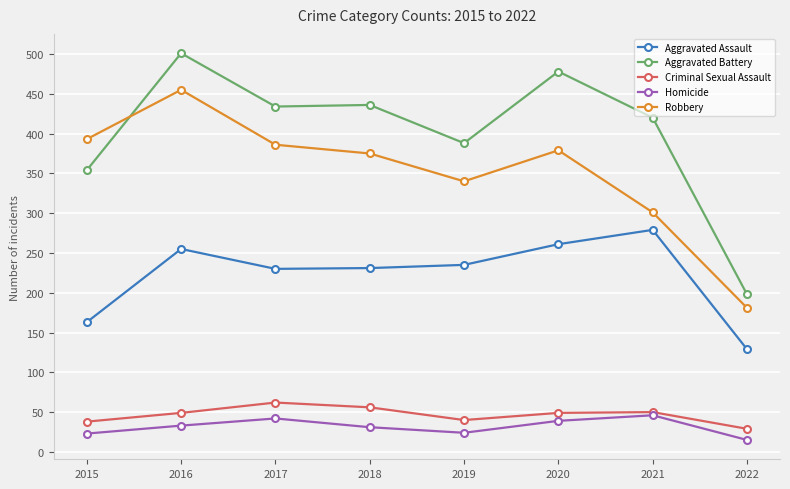

True or false: Criminal Sexual Assault has more than 1 points higher than both neighbors.

True